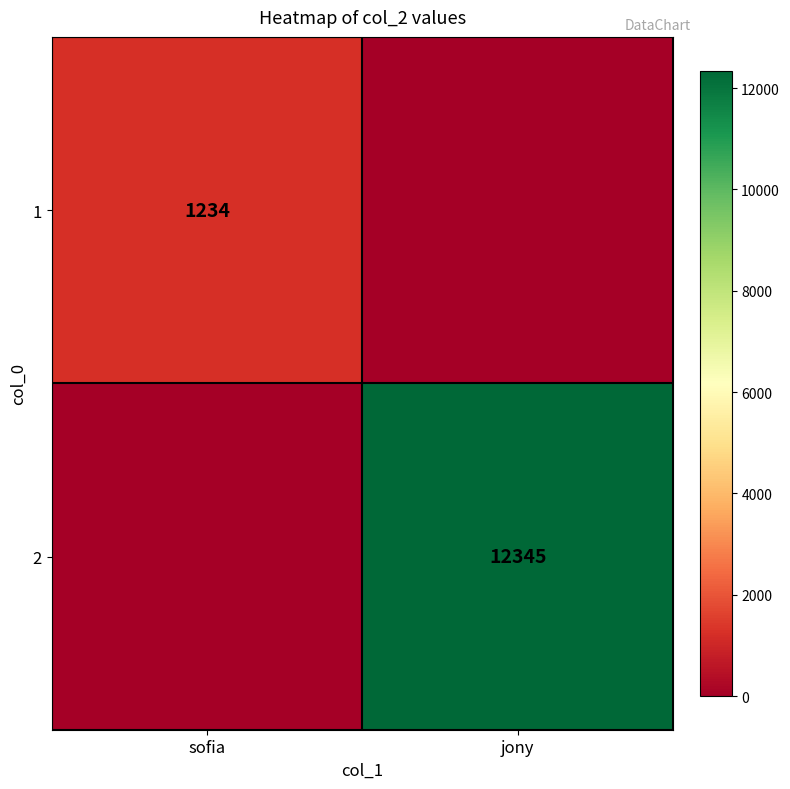

Is it true that 1 equals 1780 at sofia?

False